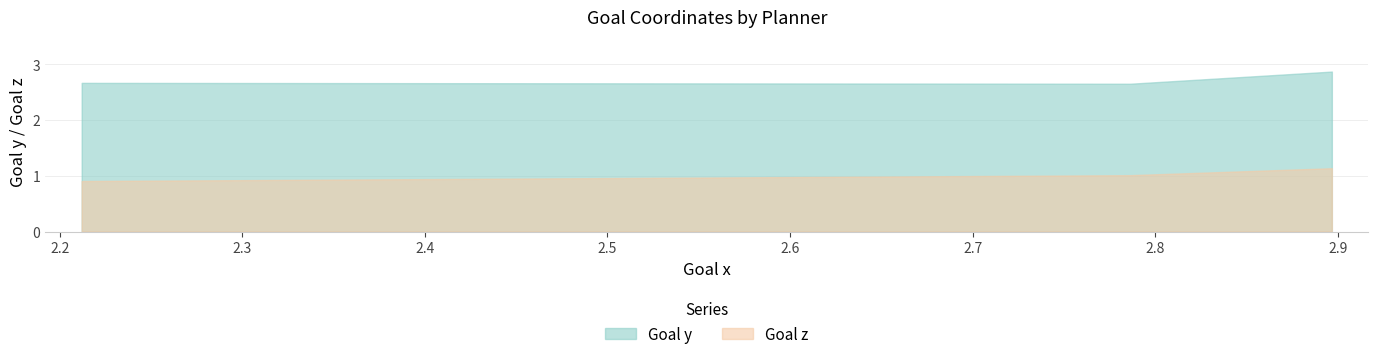

Does the chart have visible grid lines?

Yes